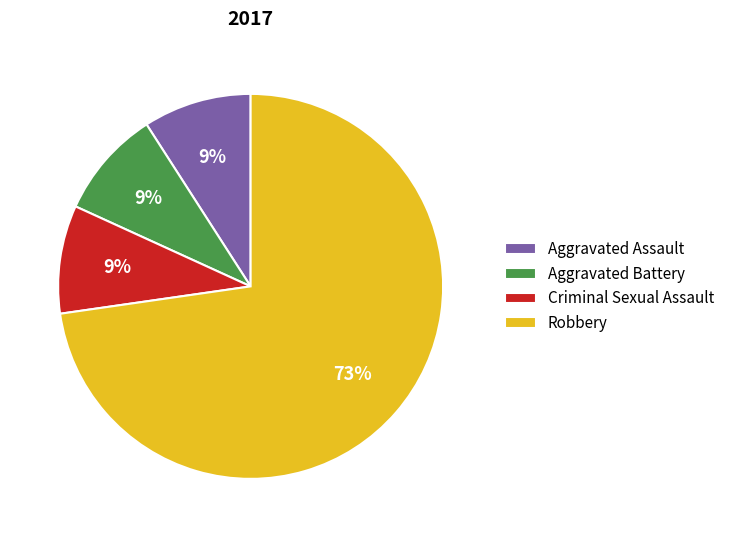

To the nearest percent, what portion does Aggravated Assault represent?

9%